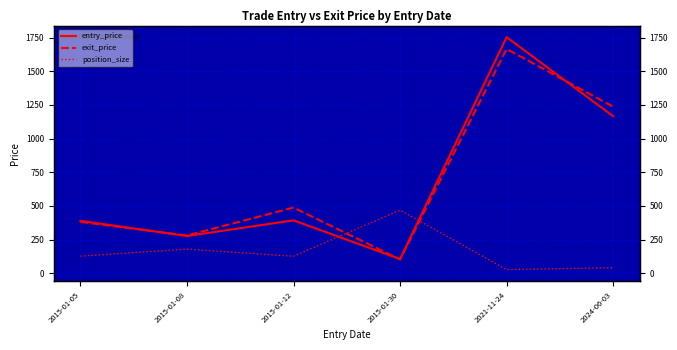

What is the maximum value for exit_price?

1664.8